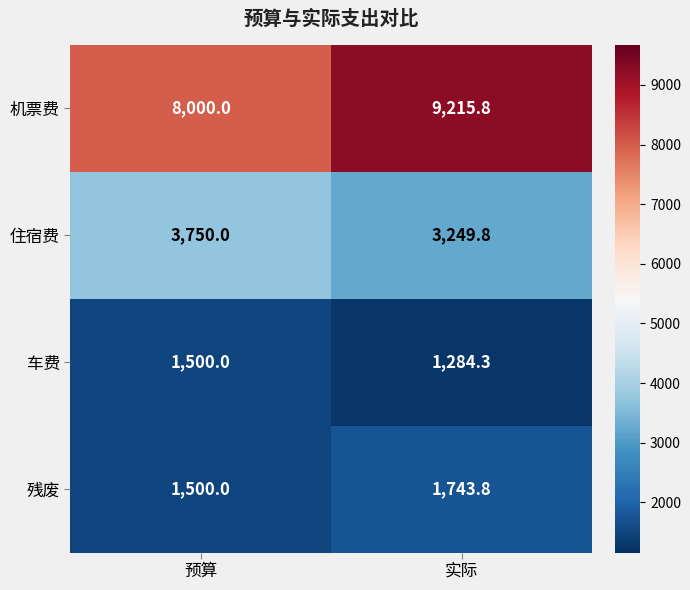

What is the average value of the 机票费 series?

8607.9